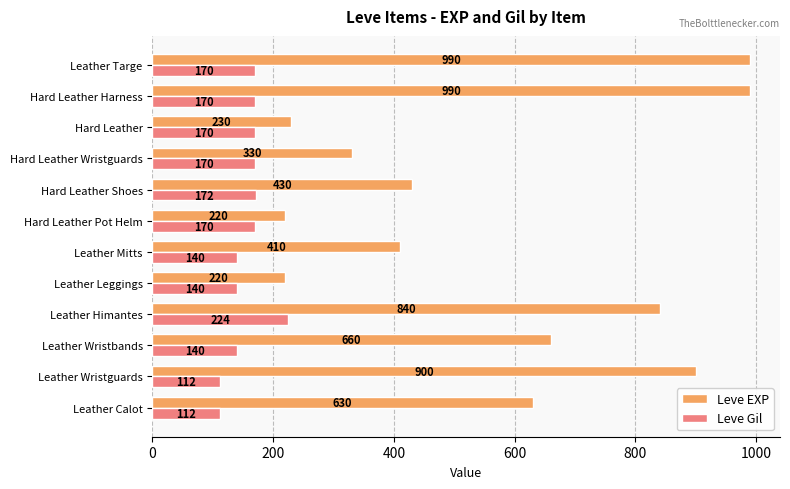

At how many categories does at least one series exceed 565?

6